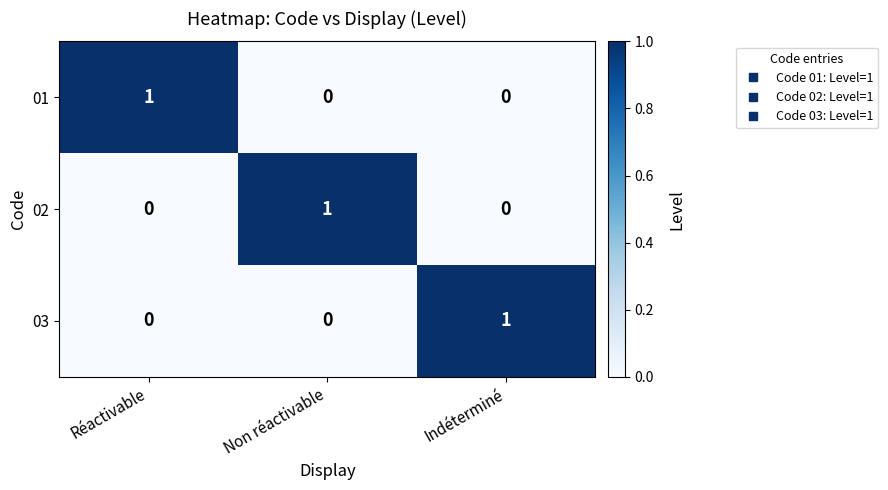

At which label does 02 reach its peak?

Non réactivable